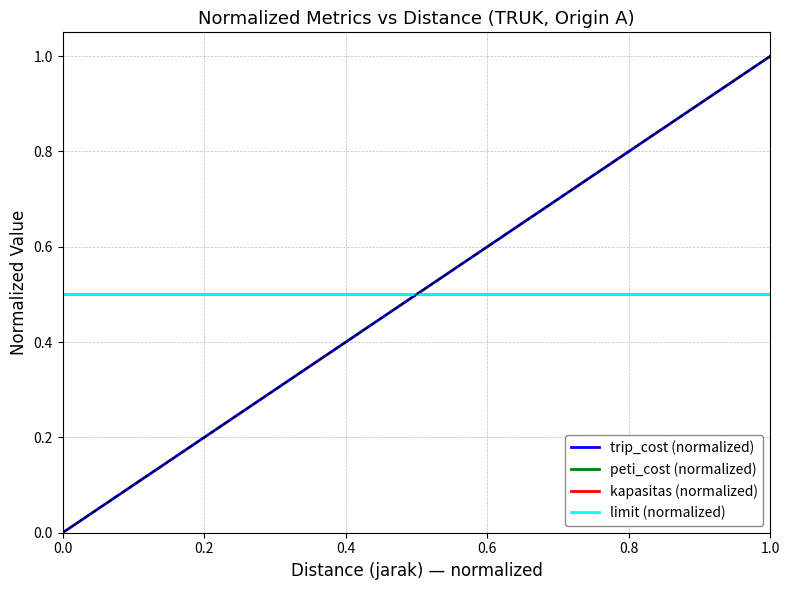

How many lines are shown in the chart?

4